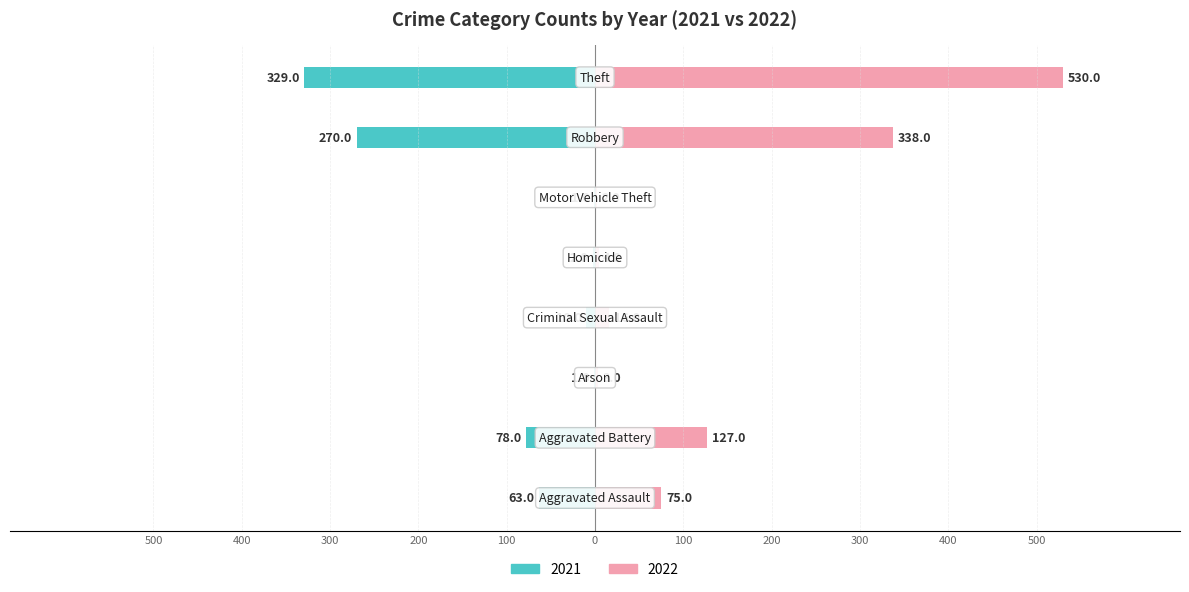

What position from the right is Motor Vehicle Theft?

3